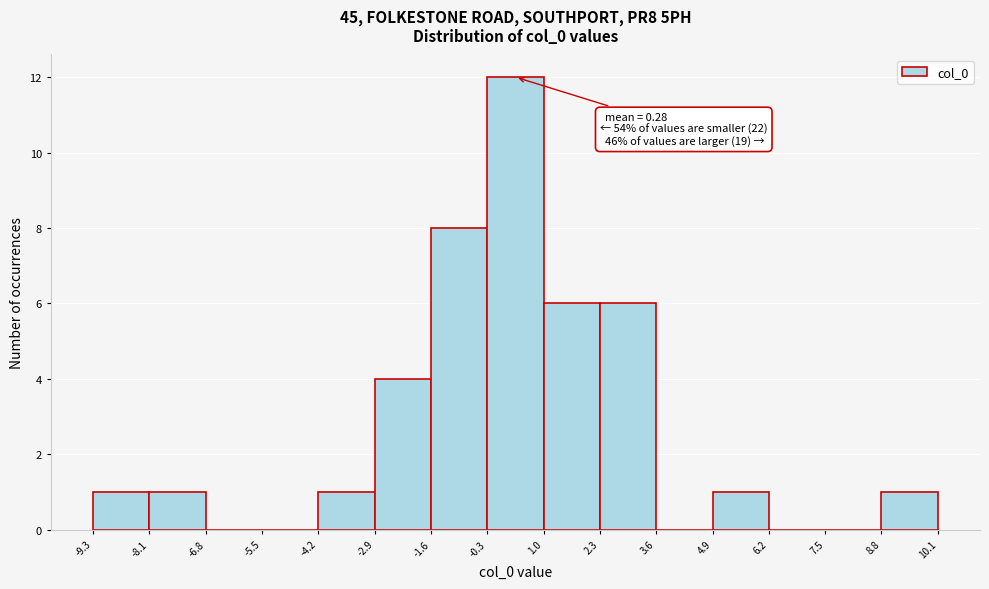

Which range on the x-axis has the tallest bar?

-0.3 to 1.0